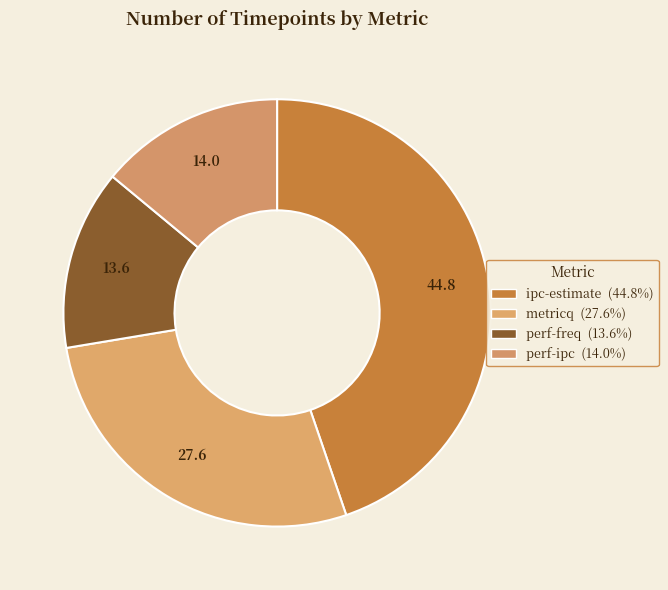

To the nearest percent, what is the average slice percentage?

25%